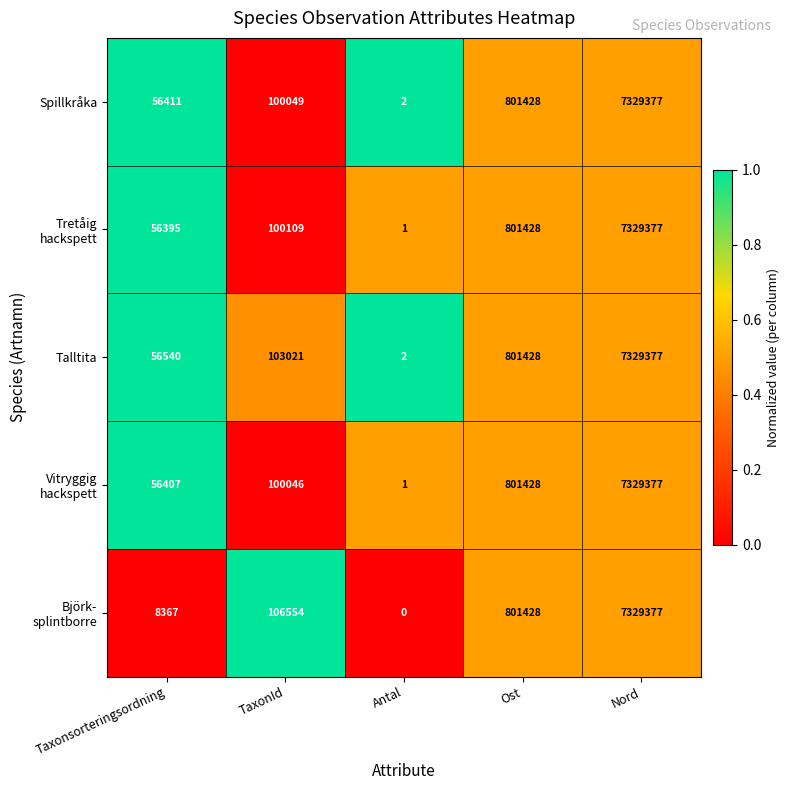

What is the difference between the maximum and minimum values in the Spillkråka series?

7329375